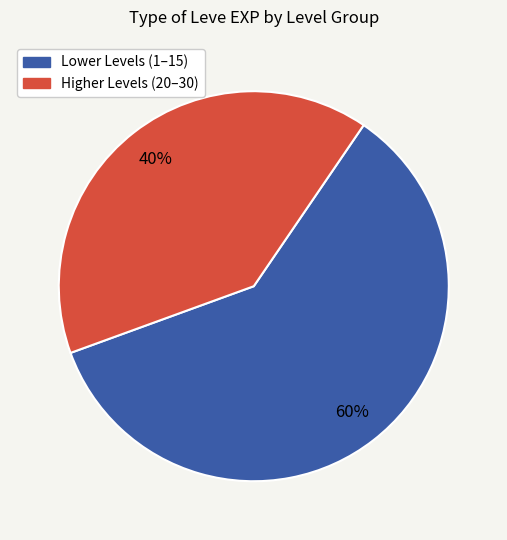

How many segments does this pie chart have?

2